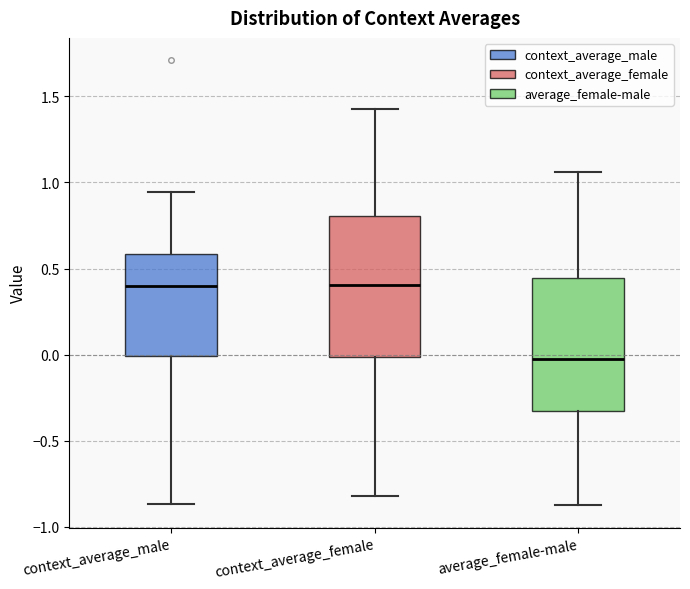

Where is the lower edge of the box for average_female-male on the y-axis? The values are not printed on the chart, so give them approximately, as read against the axis.

-0.35